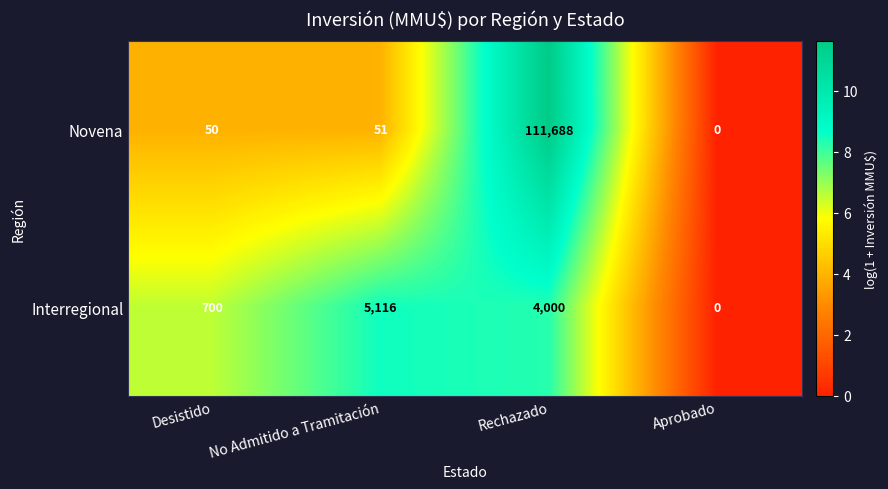

Where is Interregional nearest to the value 2558?

Rechazado